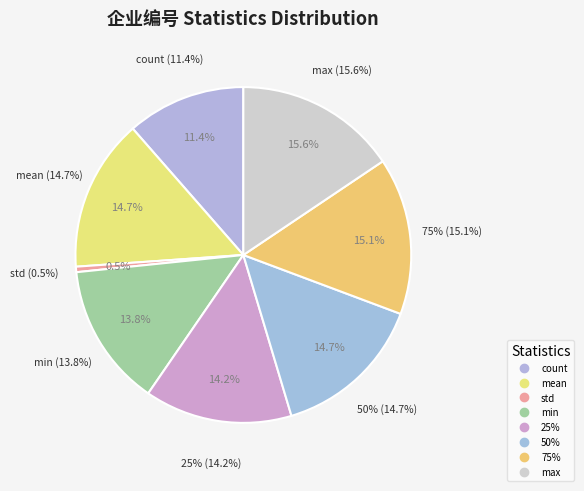

What percentage is NOT represented by count?

88.6%